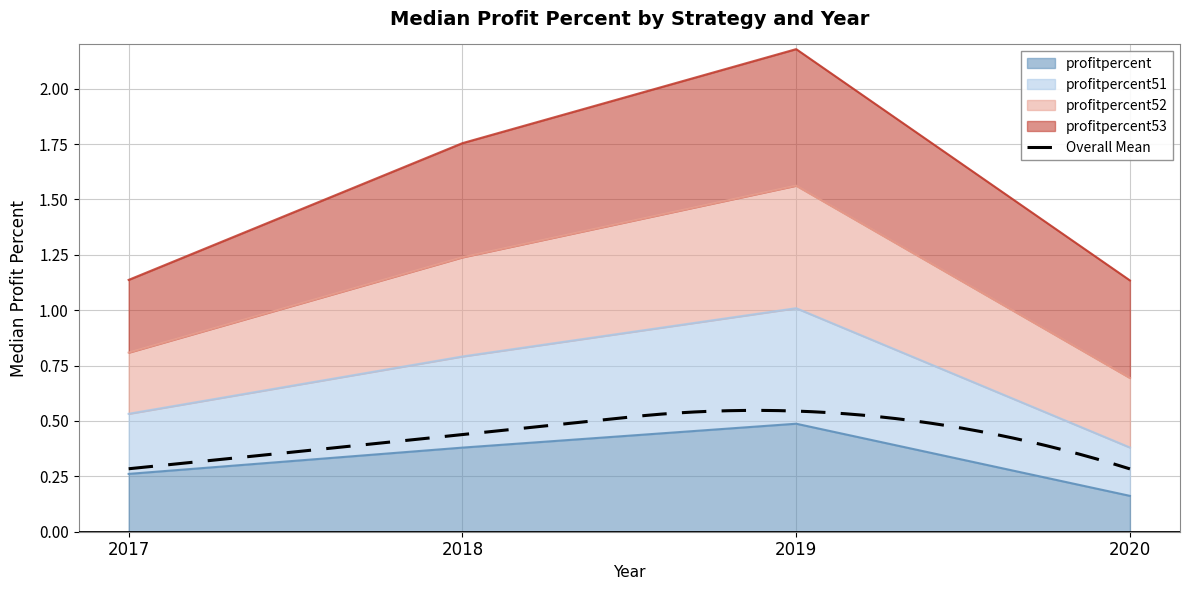

True or false: profitpercent and profitpercent52 cross at least once.

False